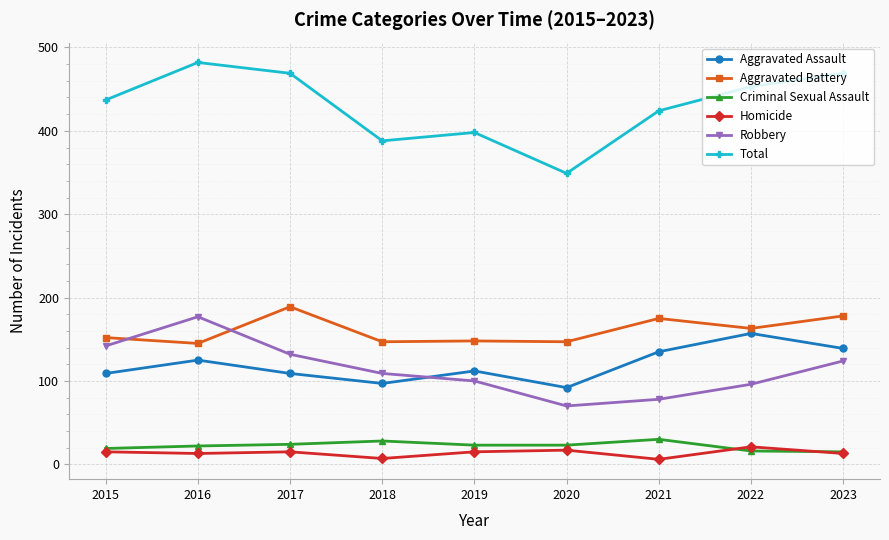

True or false: Robbery has more than 2 points higher than both neighbors.

False